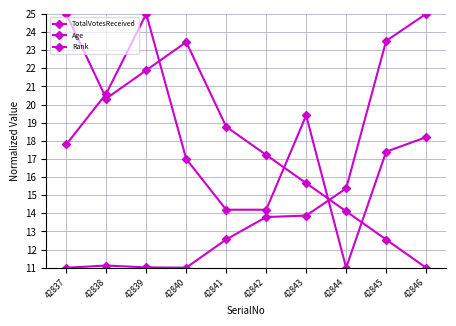

How many data points in TotalVotesReceived are above 13?

5